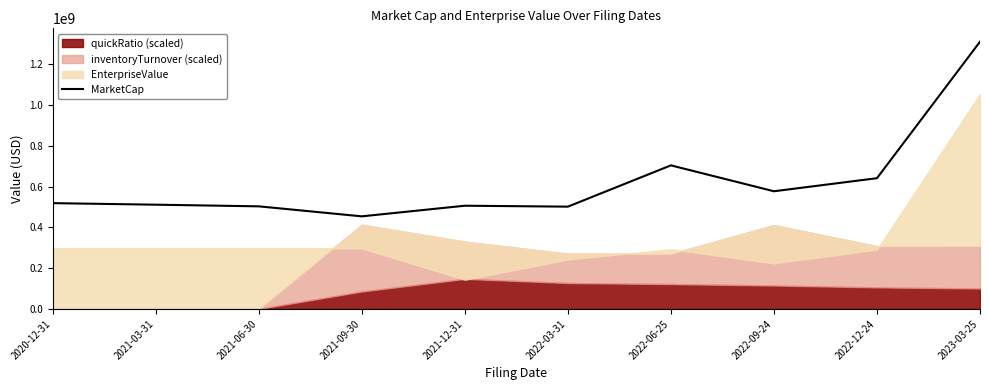

Reading right to left, what are all the values shown in this chart?

2023-03-25=1311707619.9	2022-12-24=641755276.1	2022-09-24=577601633.6	2022-06-25=704738270.9	2022-03-31=502081686.9	2021-12-31=506641460.0	2021-09-30=454504795.0	2021-06-30=503601611.2	2021-03-31=511707874.6	2020-12-31=519307496.5